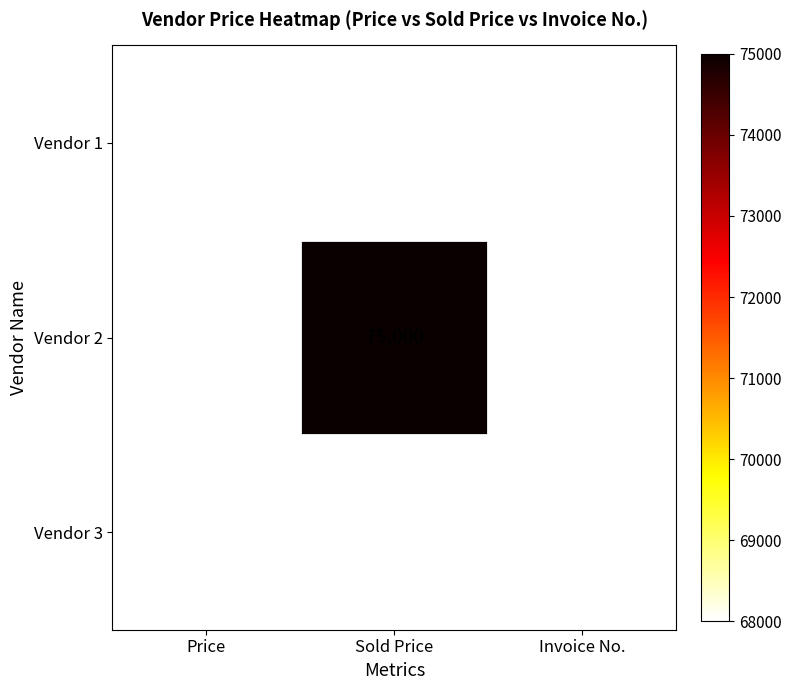

What is the highest value of the Vendor 3 series?

68000